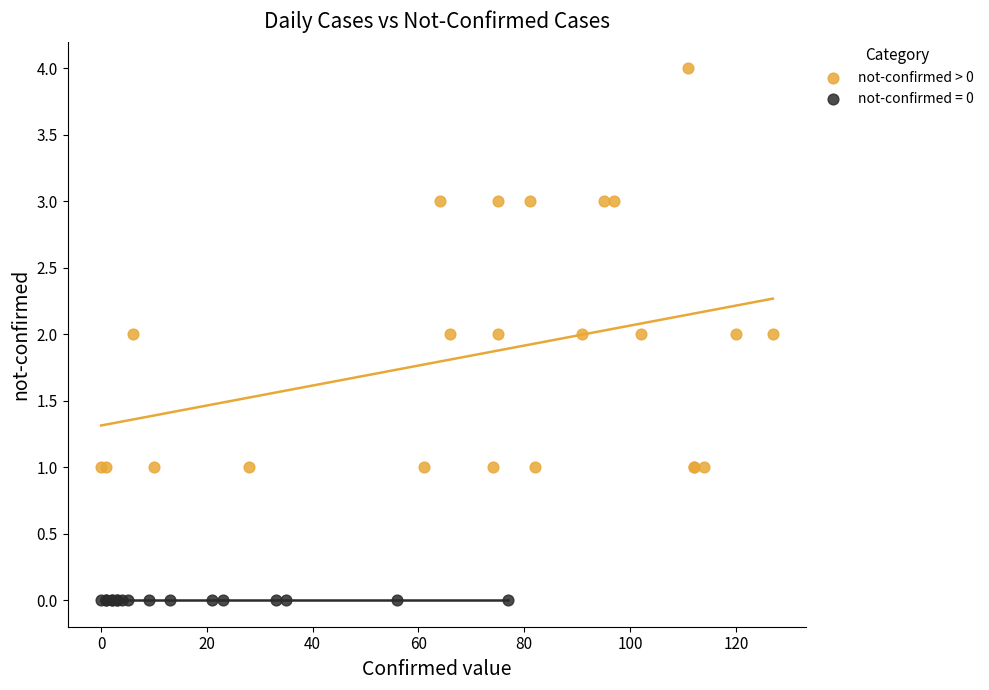

Which series contains the lowest Y value?

not-confirmed = 0